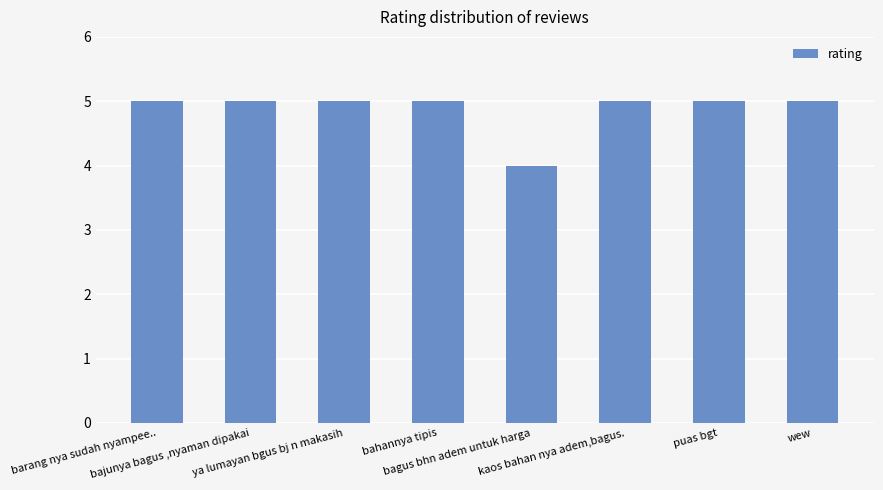

What is the label of the 6th bar from the right?

ya lumayan bgus bj n makasih